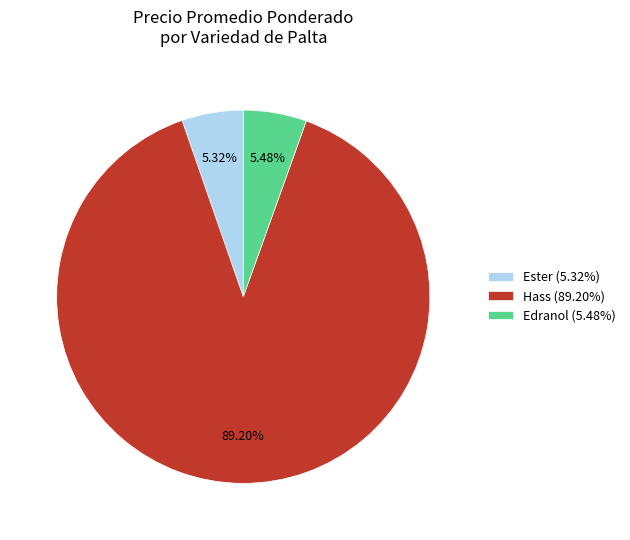

Is Hass (89.20%) the majority of the pie?

Yes